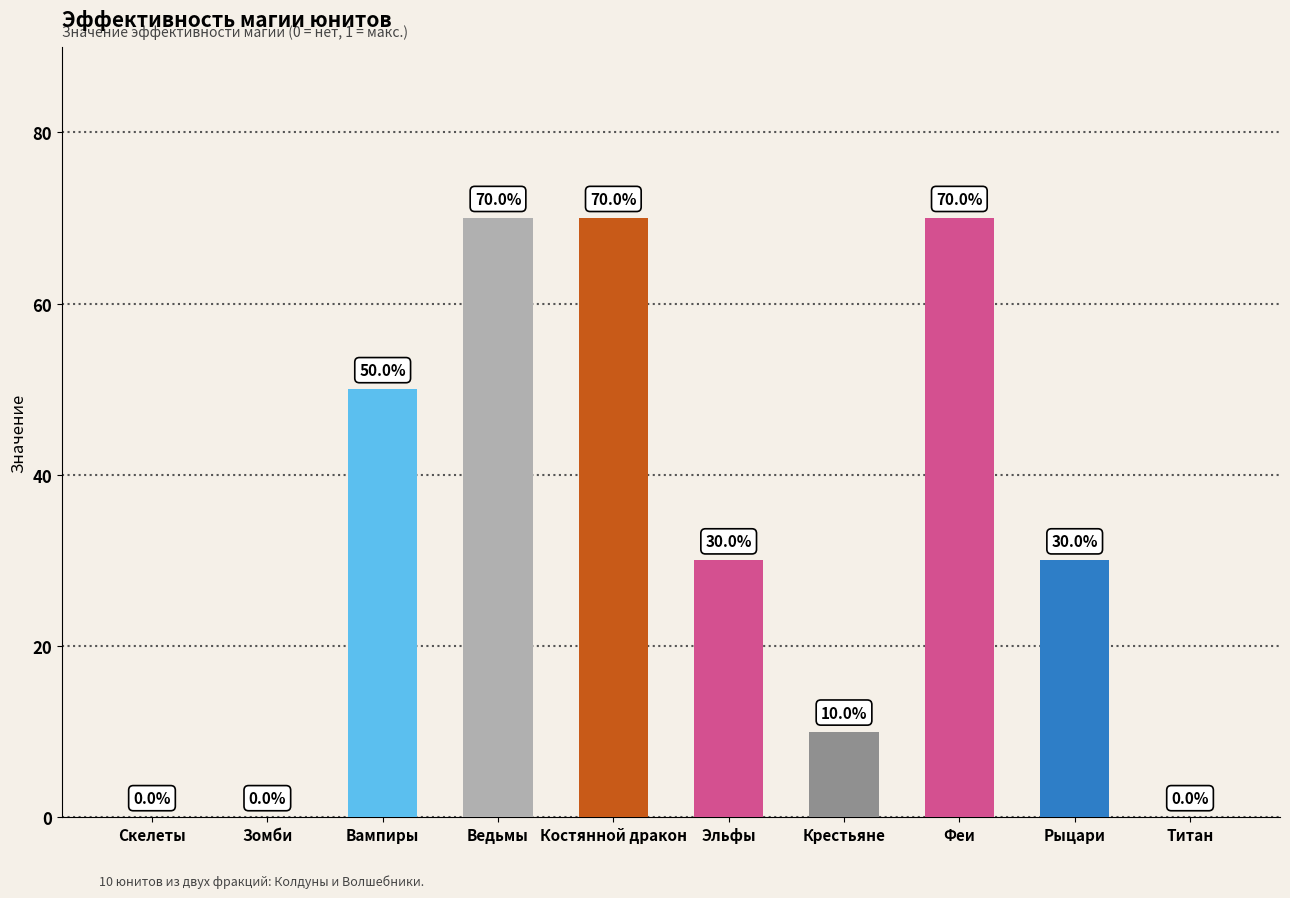

The value at Вампиры is 0.2. True or false?

False